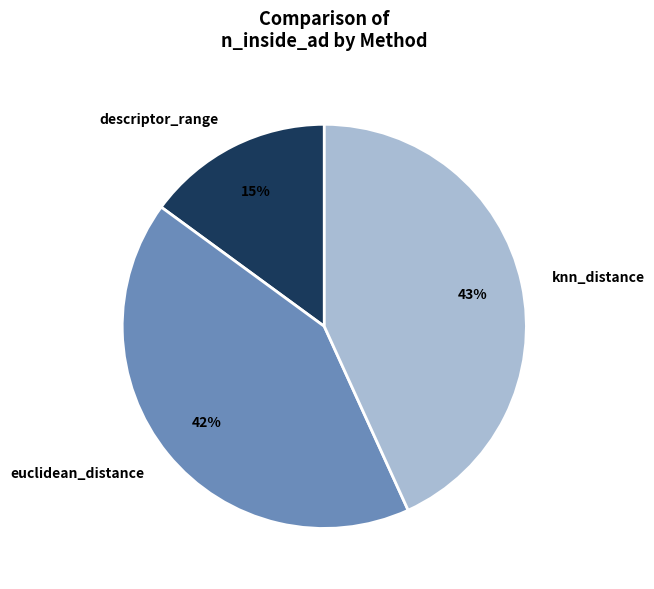

Is it true that euclidean_distance is 42% of the pie?

True